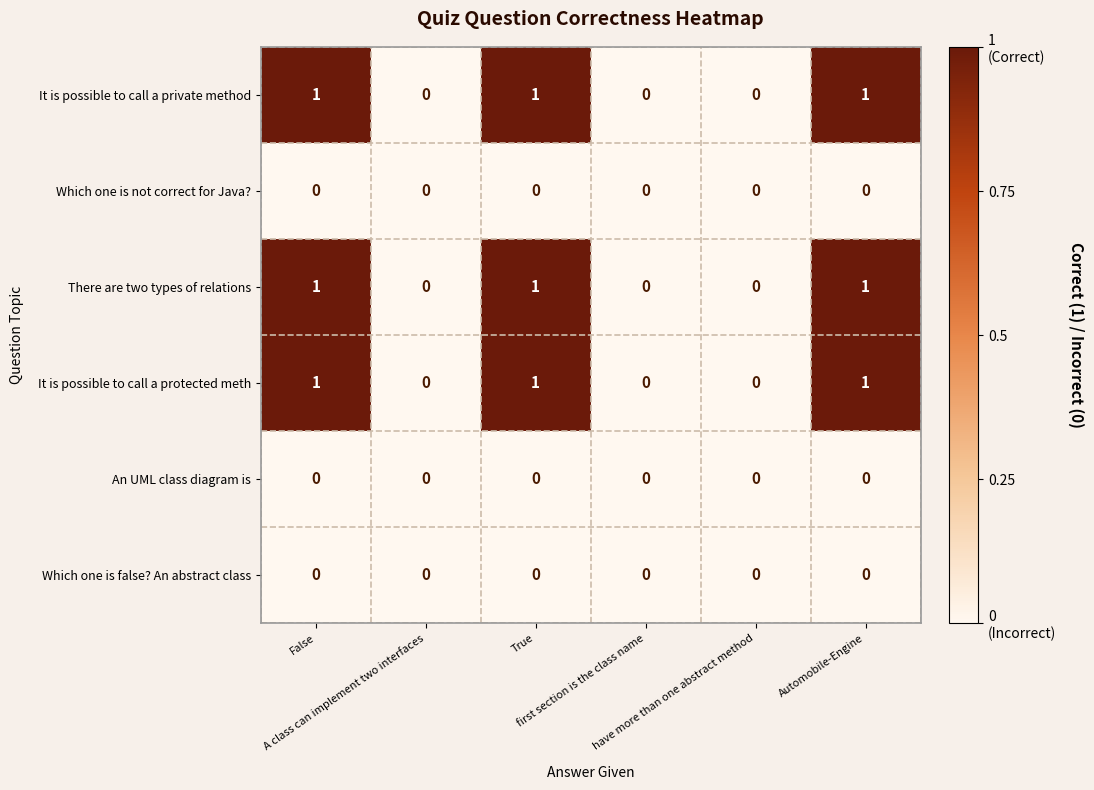

Which series has the largest range (max minus min)?

It is possible to call a private method